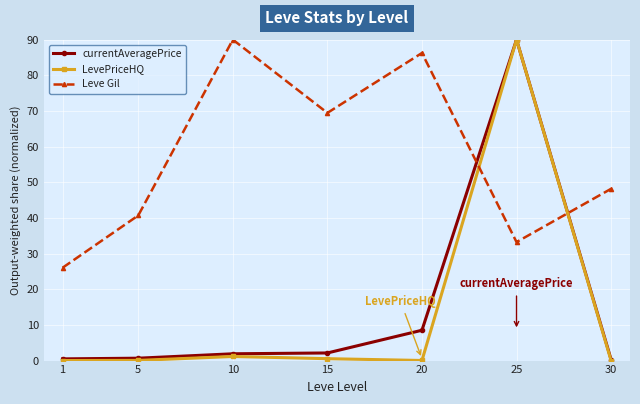

Rank the categories by Leve Gil value from highest to lowest.

10, 20, 15, 30, 5, 25, 1